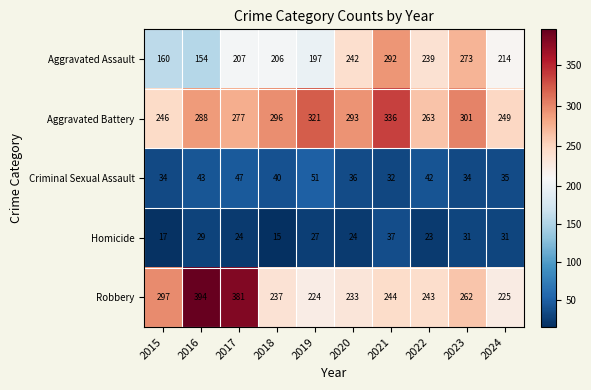

How many distinct data groups are displayed?

5